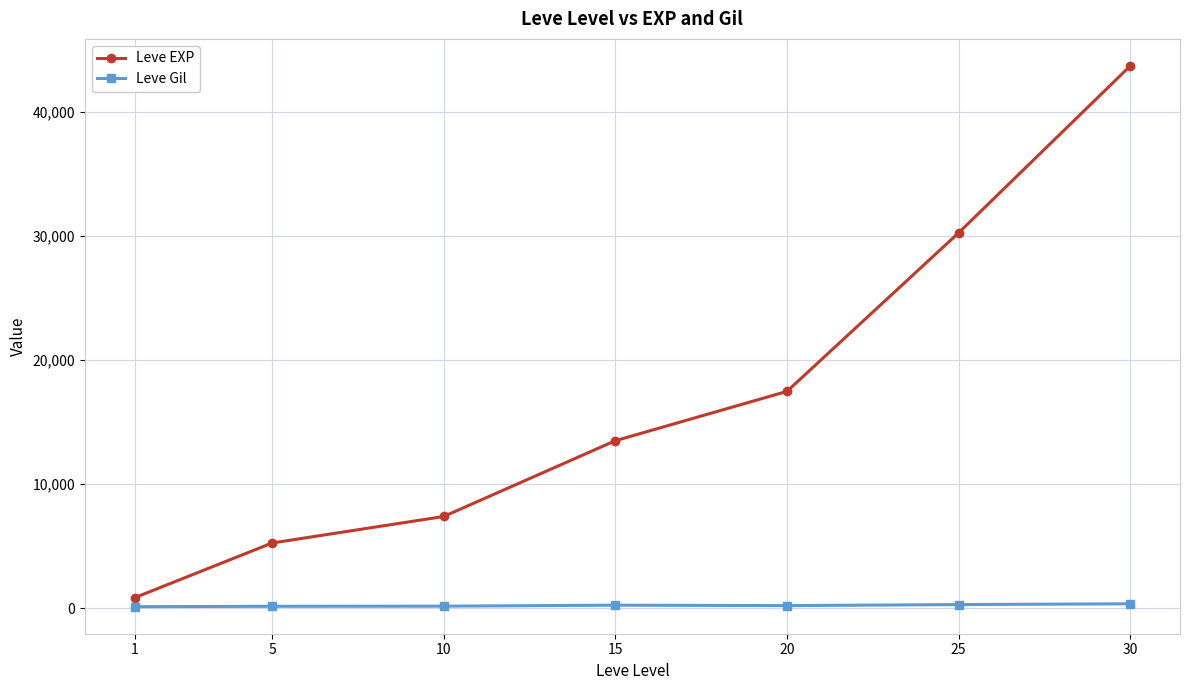

True or false: Leve EXP and Leve Gil intersect in this chart.

False